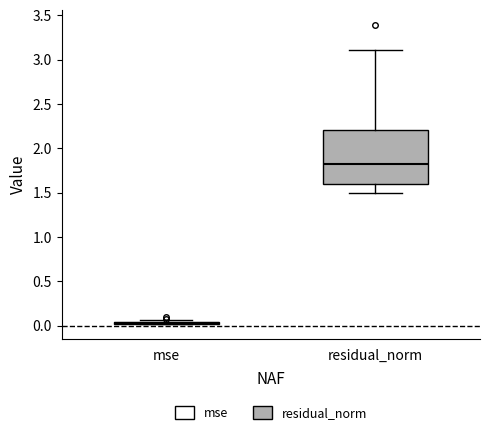

Reading left to right, read every box against the y-axis: the position of its median line, the range the box covers, and the ends of its whiskers. The values are not printed on the chart, so give them approximately, as read against the axis.

mse: box collapsed to a line at 0.05, whiskers 0.00 to 0.05
residual_norm: median 1.85, box 1.60 to 2.20, whiskers 1.50 to 3.10